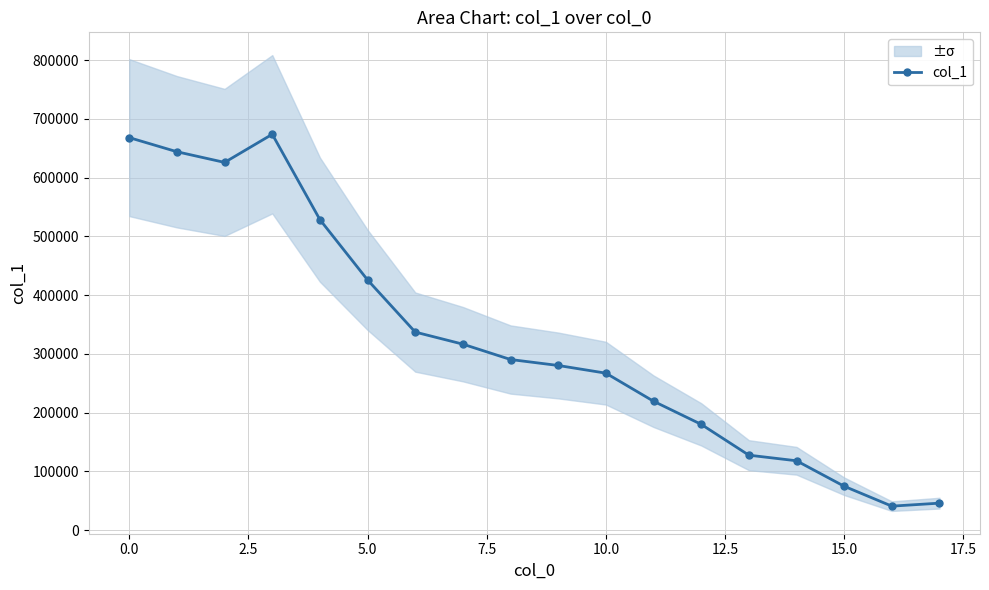

The value of col_1 at 10.0 is 376197. True or false?

False